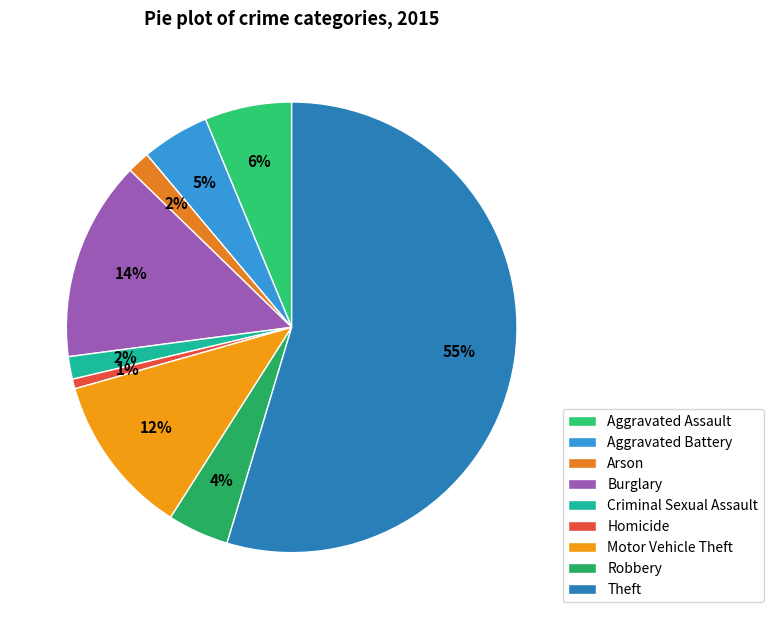

Which has a higher value, Theft or Burglary?

Theft